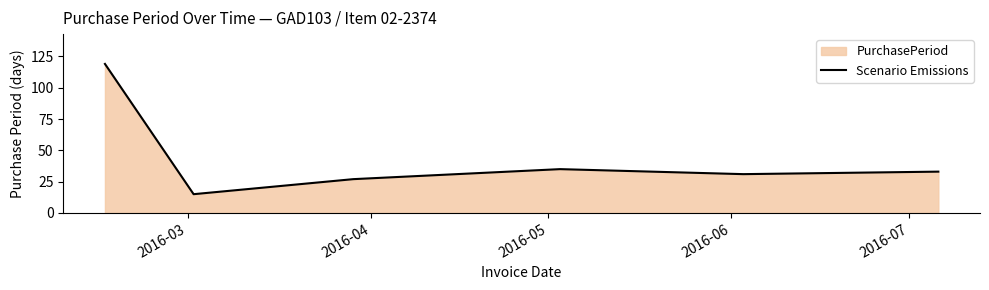

What is the maximum value shown in the chart?

119